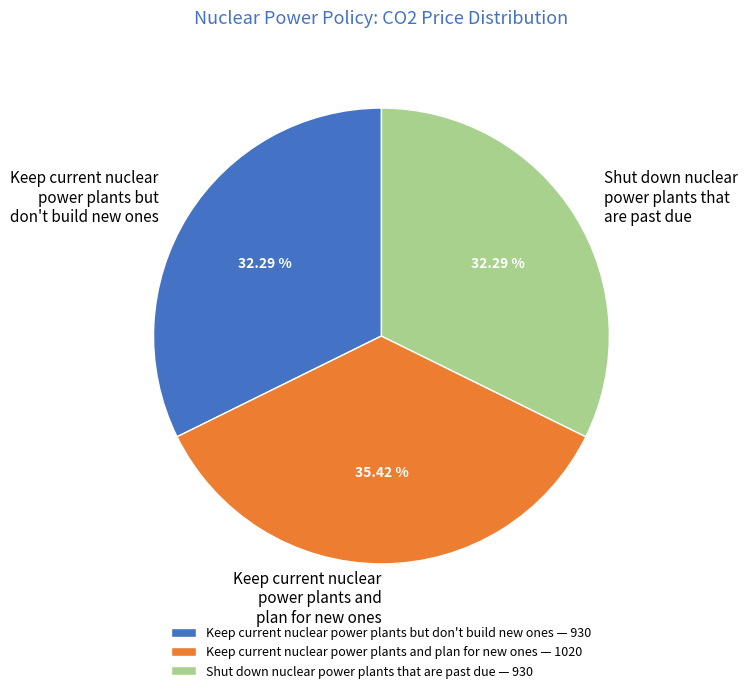

Combined, do Keep current nuclear power plants but don't build new ones and Shut down nuclear power plants that are past due account for over 50%?

Yes